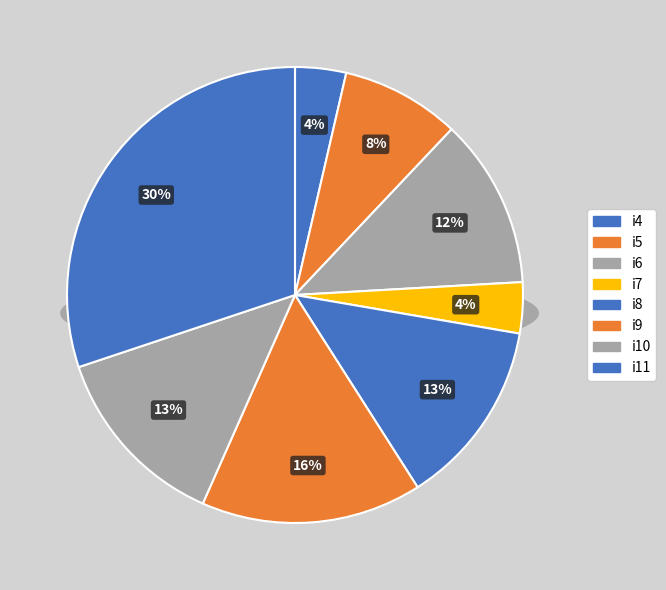

To the nearest percent, what is the average slice percentage?

12%